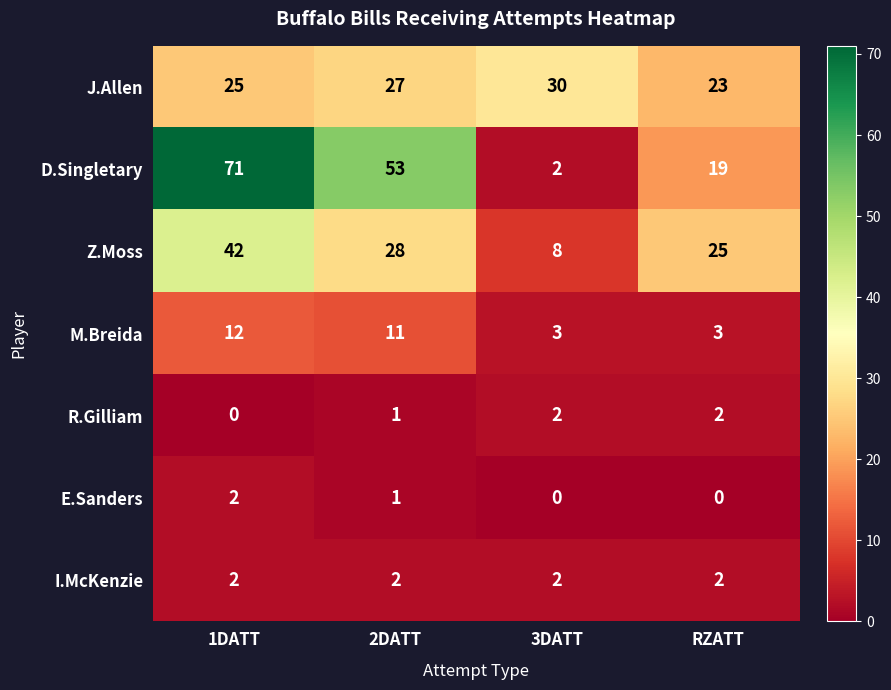

What value does the M.Breida series have at 3DATT?

3